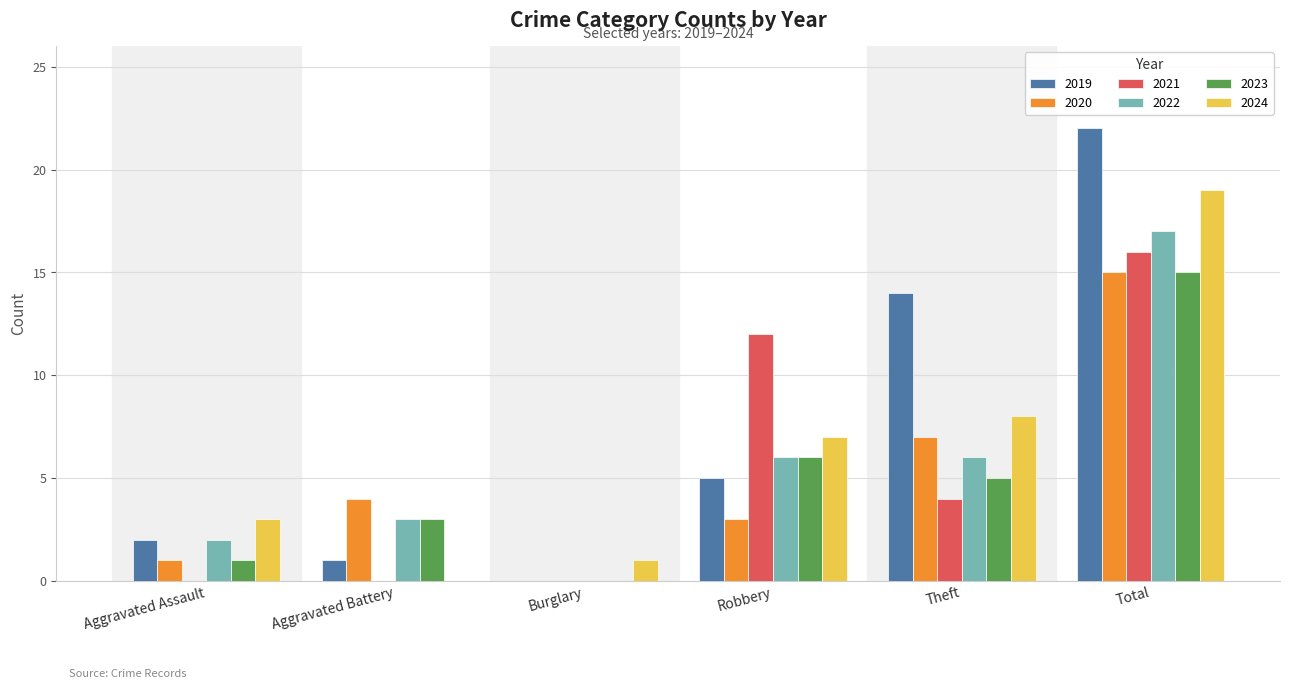

How many positive values does the 2022 series have?

5